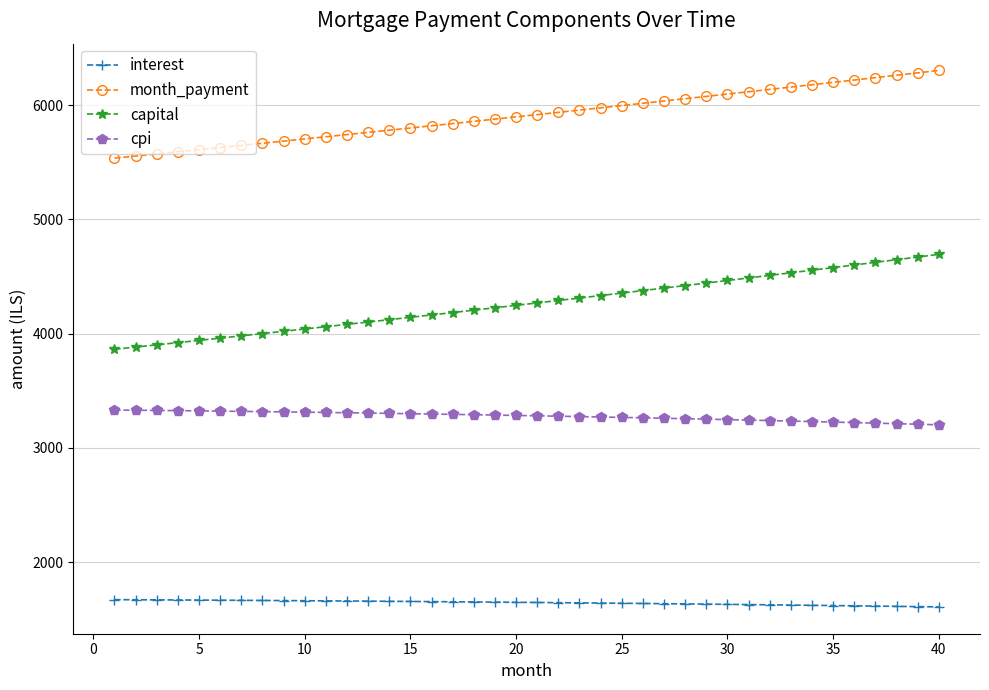

True or false: capital and interest intersect in this chart.

False